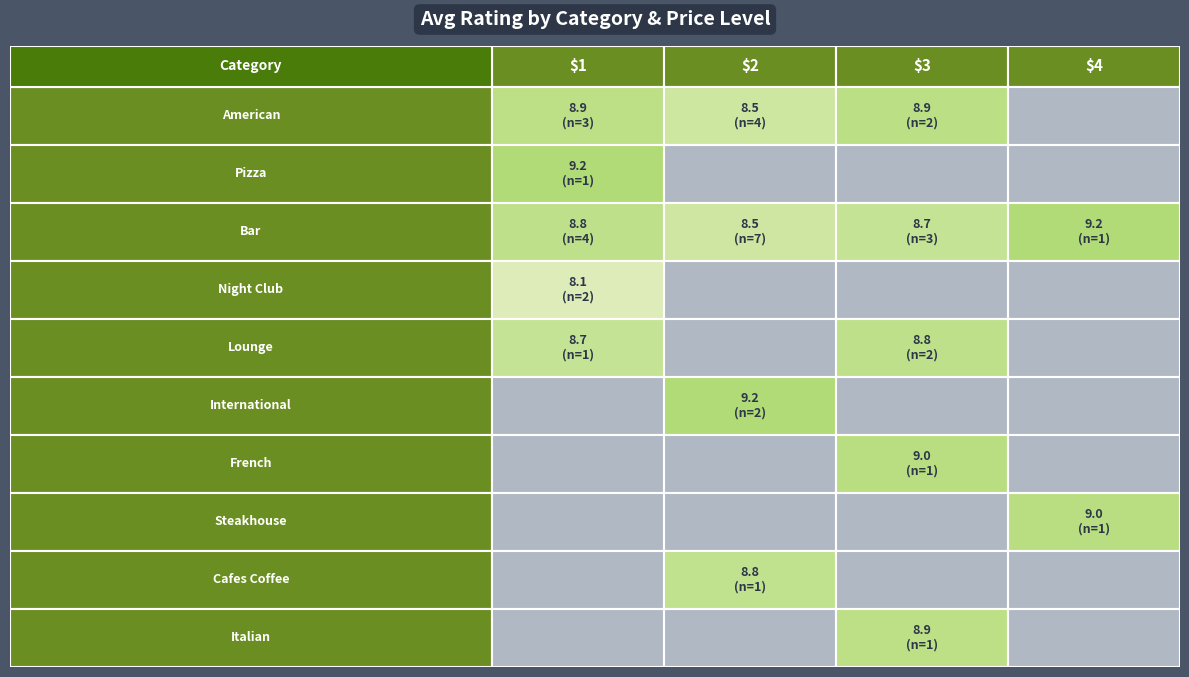

Reading left to right, transcribe all the data shown in this chart.

food:american: food:american=8.9	food:pizza=8.5	nightlife:bar=8.9	nightlife:night_club=0.0
food:pizza: food:american=9.2	food:pizza=0.0	nightlife:bar=0.0	nightlife:night_club=0.0
nightlife:bar: food:american=8.8	food:pizza=8.5	nightlife:bar=8.7	nightlife:night_club=9.2
nightlife:night_club: food:american=8.1	food:pizza=0.0	nightlife:bar=0.0	nightlife:night_club=0.0
nightlife:lounge: food:american=8.7	food:pizza=0.0	nightlife:bar=8.8	nightlife:night_club=0.0
food:international: food:american=0.0	food:pizza=9.2	nightlife:bar=0.0	nightlife:night_club=0.0
food:french: food:american=0.0	food:pizza=0.0	nightlife:bar=9.0	nightlife:night_club=0.0
food:steakhouse: food:american=0.0	food:pizza=0.0	nightlife:bar=0.0	nightlife:night_club=9.0
food:cafes_coffee: food:american=0.0	food:pizza=8.8	nightlife:bar=0.0	nightlife:night_club=0.0
food:italian: food:american=0.0	food:pizza=0.0	nightlife:bar=8.9	nightlife:night_club=0.0